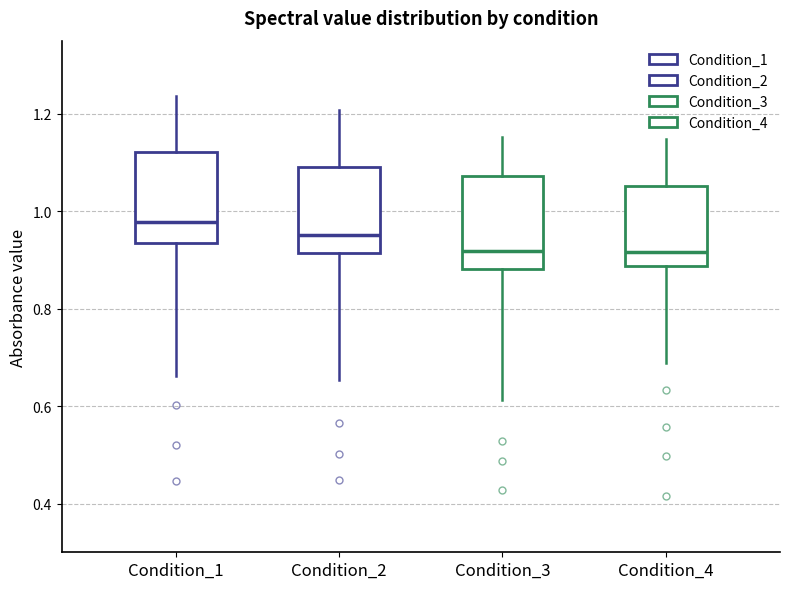

Reading left to right, read every box against the y-axis: the position of its median line, the range the box covers, and the ends of its whiskers. The values are not printed on the chart, so give them approximately, as read against the axis.

Condition_1: median 0.98, box 0.94 to 1.12, whiskers 0.66 to 1.24
Condition_2: median 0.96, box 0.92 to 1.10, whiskers 0.66 to 1.20
Condition_3: median 0.92, box 0.88 to 1.08, whiskers 0.62 to 1.16
Condition_4: median 0.92, box 0.88 to 1.06, whiskers 0.68 to 1.14